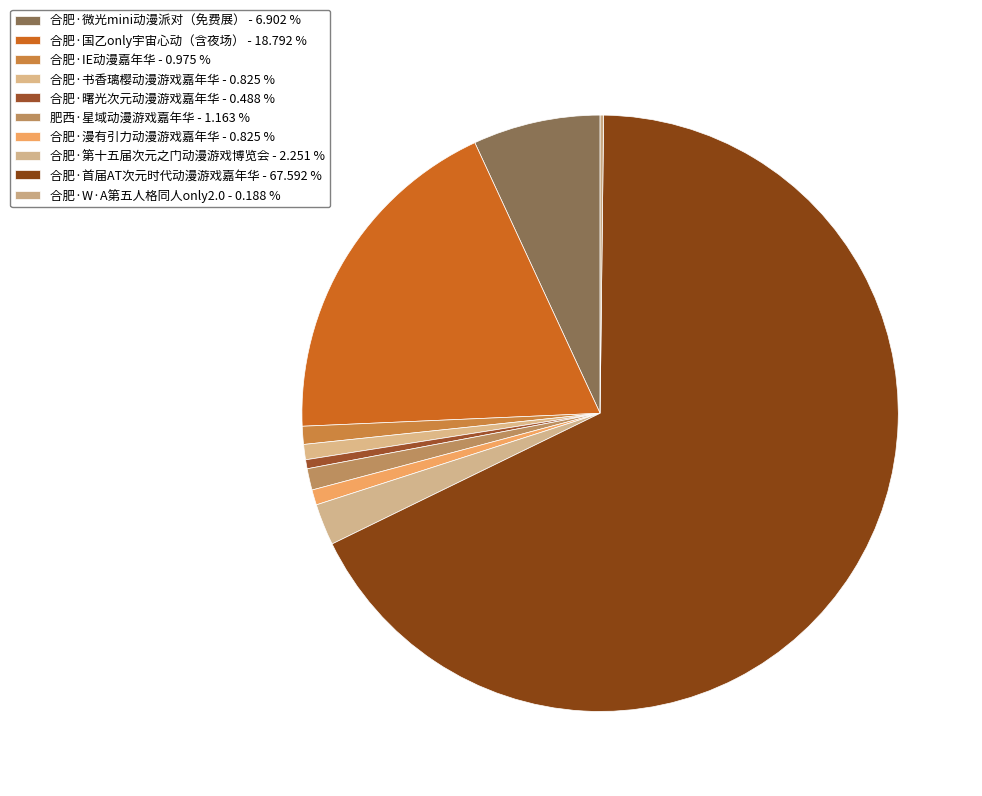

Which category has the smallest portion of the pie?

合肥·W·A第五人格同人only2.0